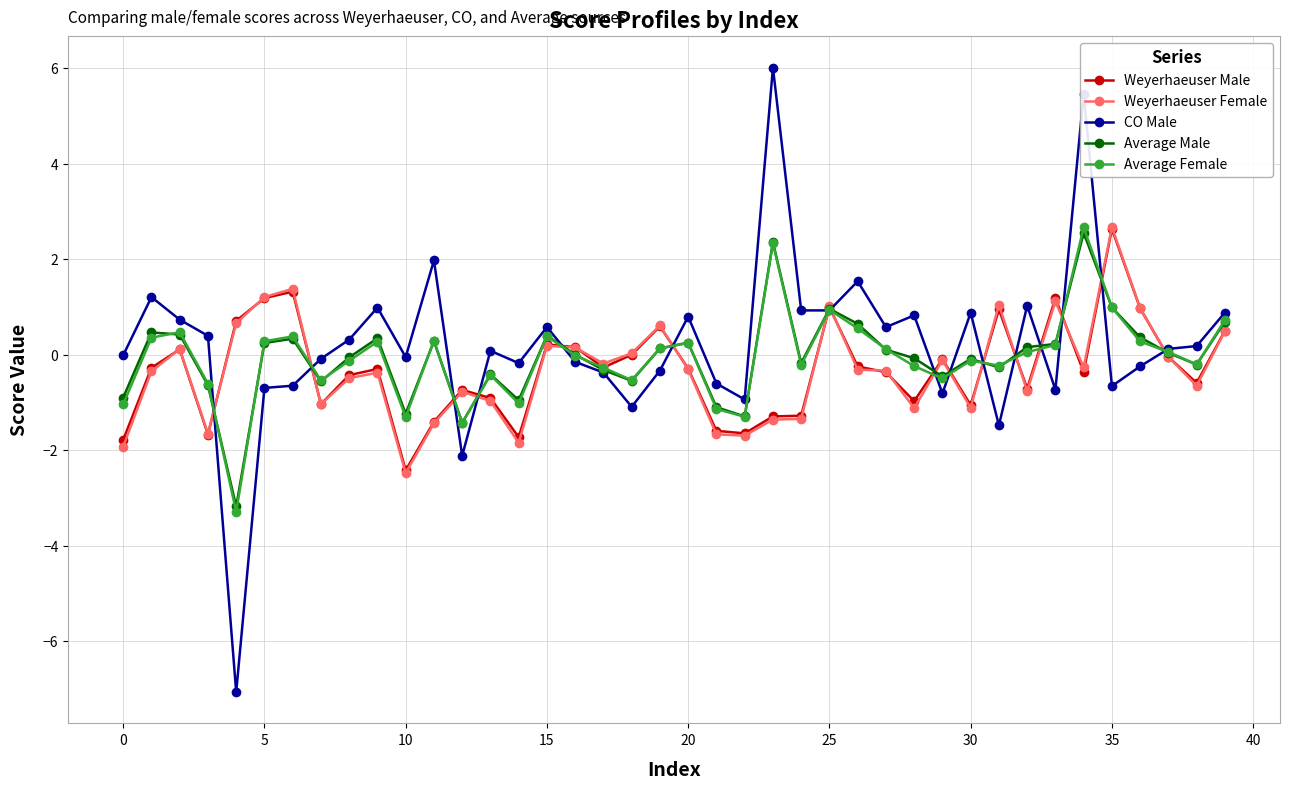

Which series has the largest total across all categories?

CO Male